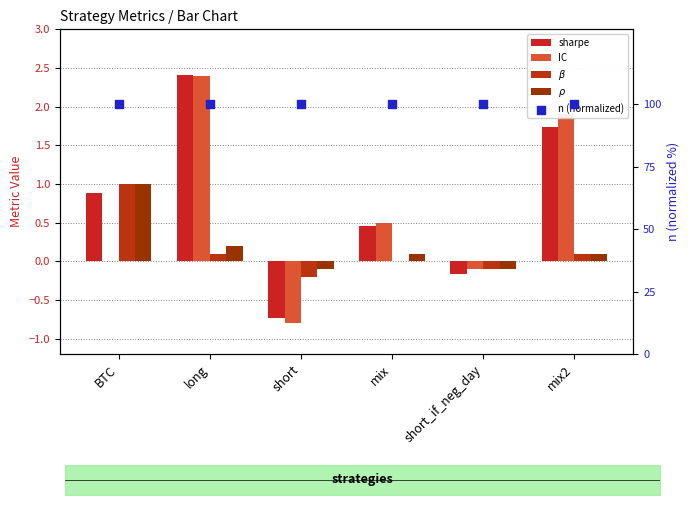

What are all the series names shown in the legend?

sharpe, IC, $\beta$, $\rho$, n (normalized)